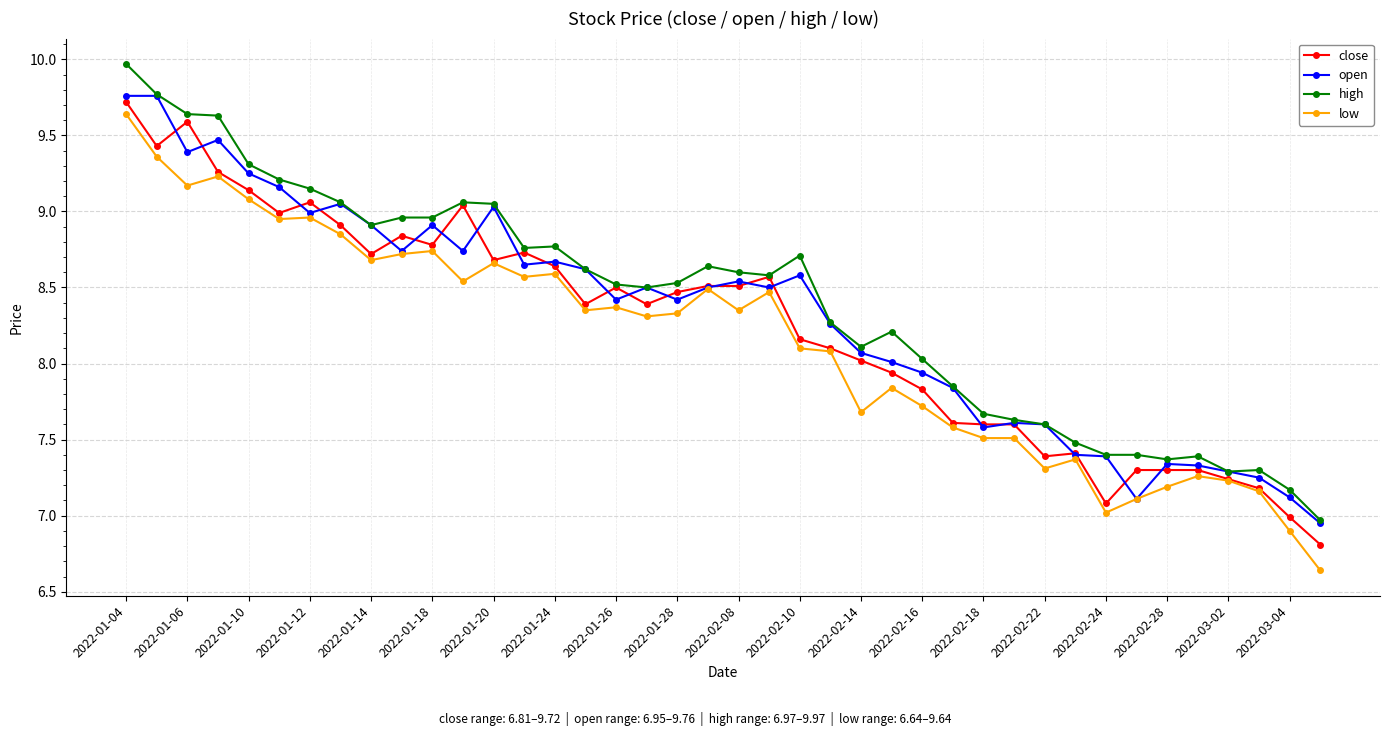

What is the maximum value for high?

10.0